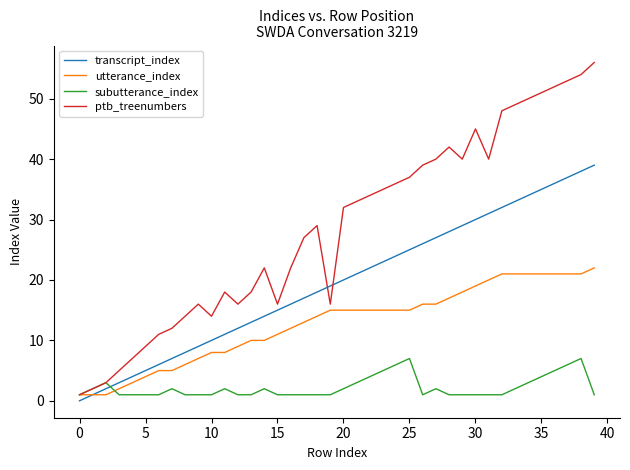

Rank the series by their maximum value, from lowest to highest.

subutterance_index, utterance_index, transcript_index, ptb_treenumbers